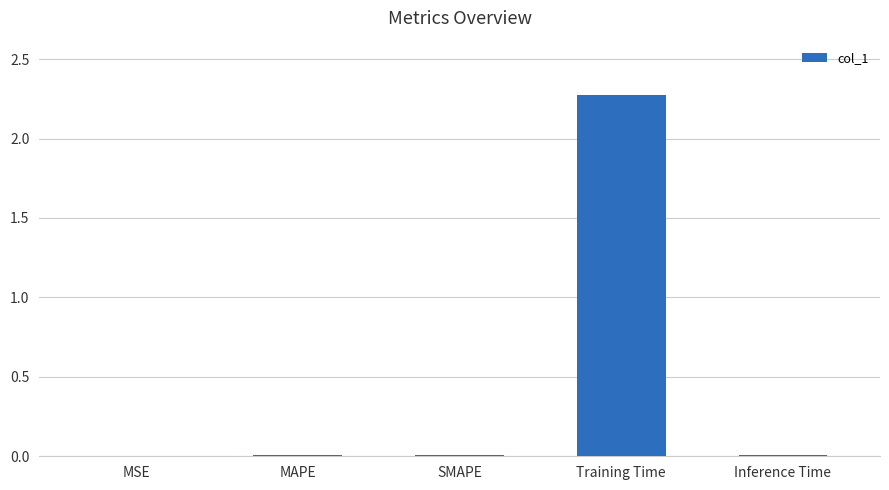

The chart shows a value of 0.0 at MSE. True or false?

True